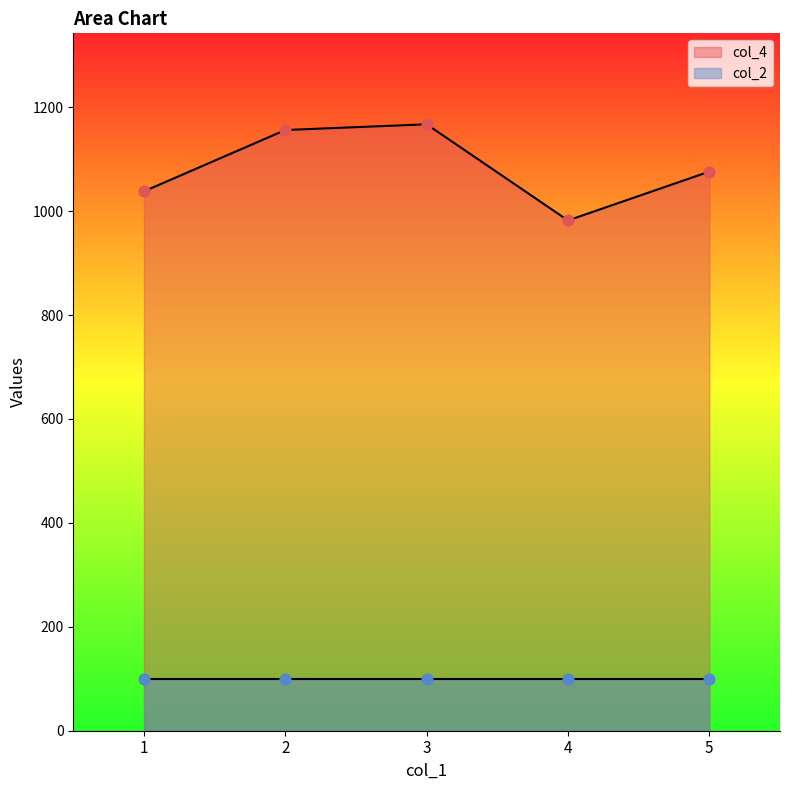

What is the change in value from 4 to 5?

+94